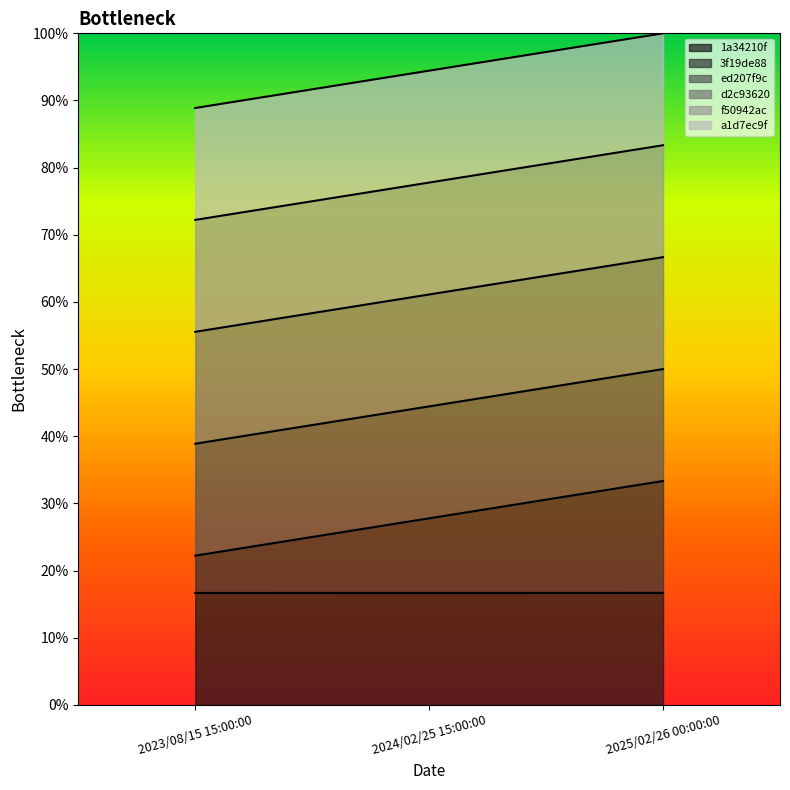

The value of 3f19de88_line at 2024/02/25 15:00:00 is 27.8. True or false?

True